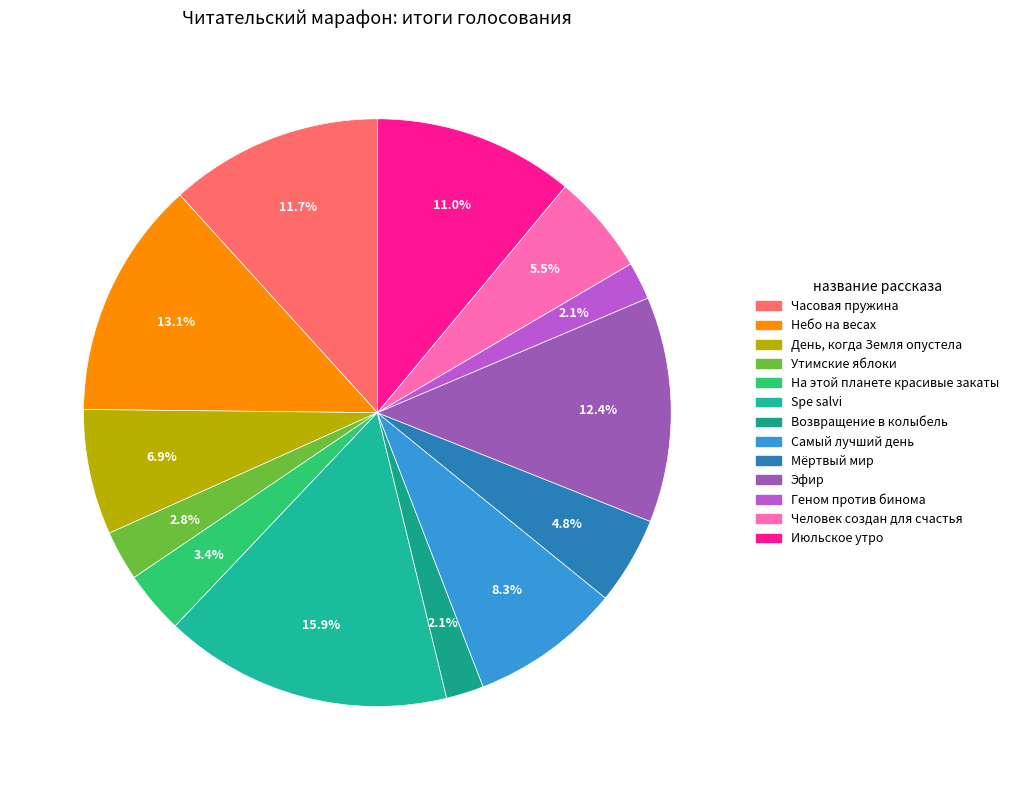

To the nearest percent, what is the difference between the День, когда Земля опустела and Человек создан для счастья slice percentages?

1%